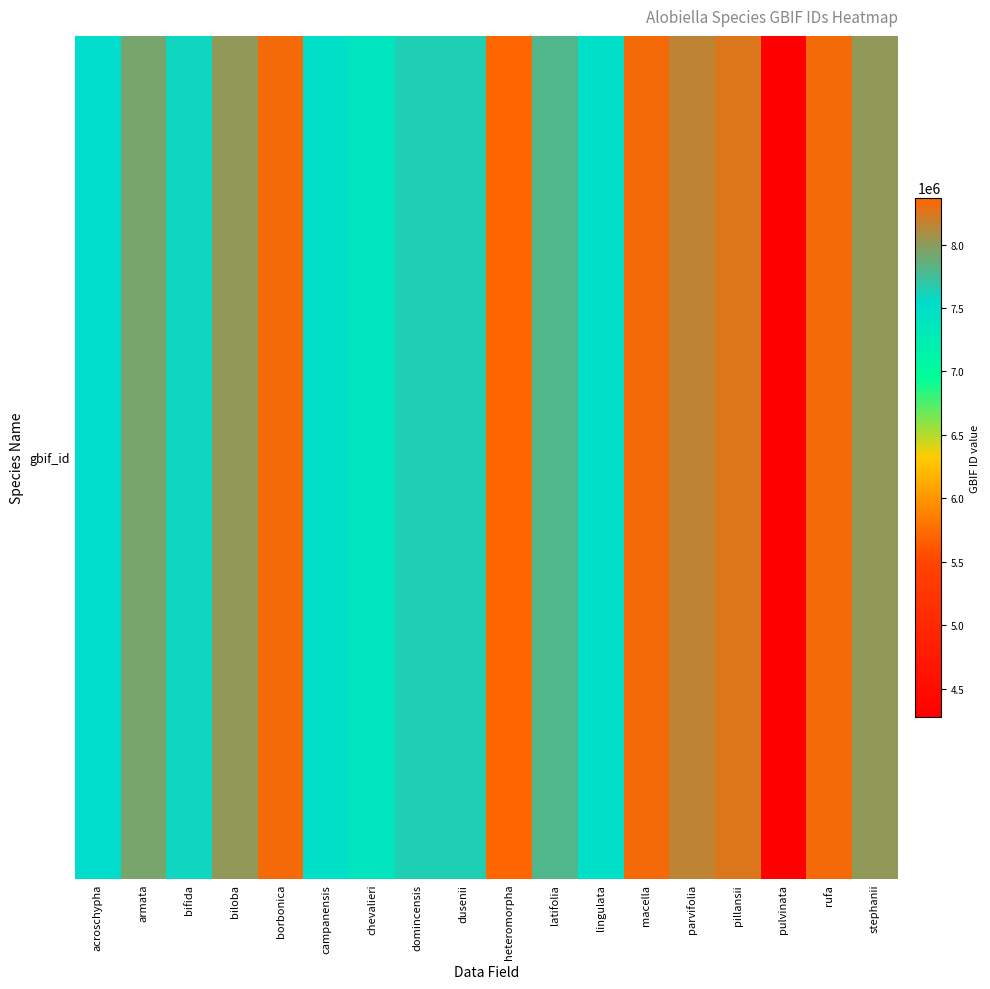

Is it true that the value at stephanii is 13540272?

False